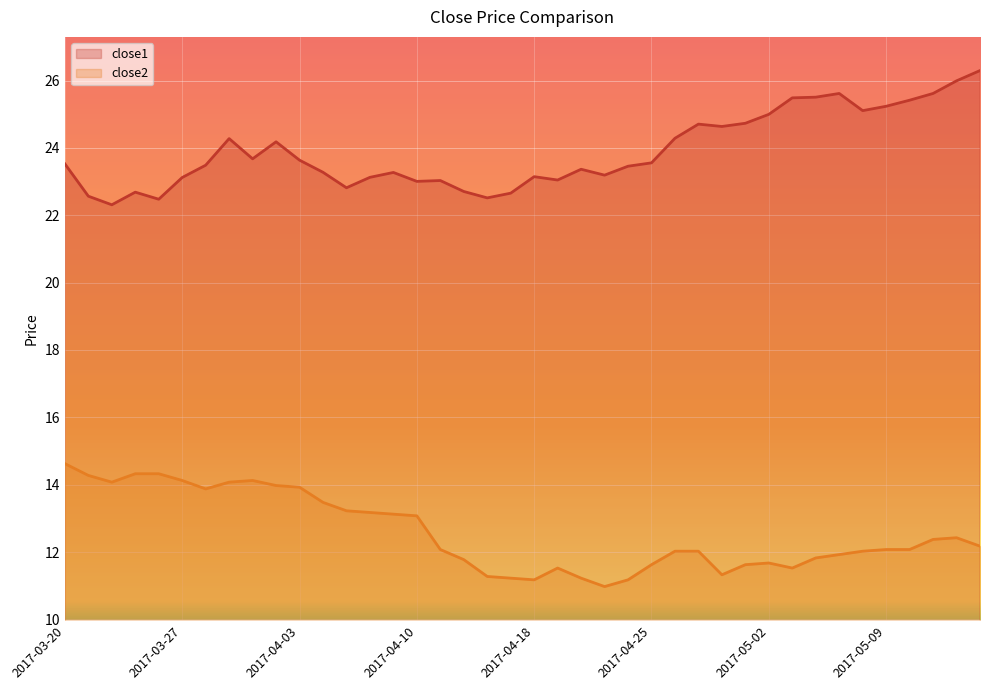

List the labels in order of close2 value, smallest first.

2017-04-21, 2017-04-18, 2017-04-24, 2017-04-17, 2017-04-20, 2017-04-13, 2017-04-28, 2017-04-19, 2017-05-03, 2017-04-25, 2017-05-01, 2017-05-02, 2017-04-12, 2017-05-04, 2017-05-05, 2017-04-26, 2017-04-27, 2017-05-08, 2017-04-11, 2017-05-09, 2017-05-10, 2017-05-15, 2017-05-11, 2017-05-12, 2017-04-10, 2017-04-07, 2017-04-06, 2017-04-05, 2017-04-04, 2017-03-28, 2017-04-03, 2017-03-31, 2017-03-22, 2017-03-29, 2017-03-27, 2017-03-30, 2017-03-21, 2017-03-23, 2017-03-24, 2017-03-20